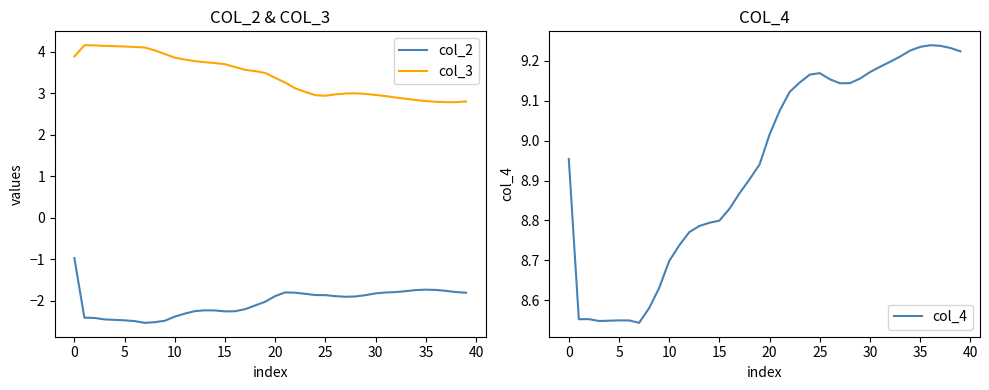

The col_3 series shows 3.8 at 12. True or false?

True